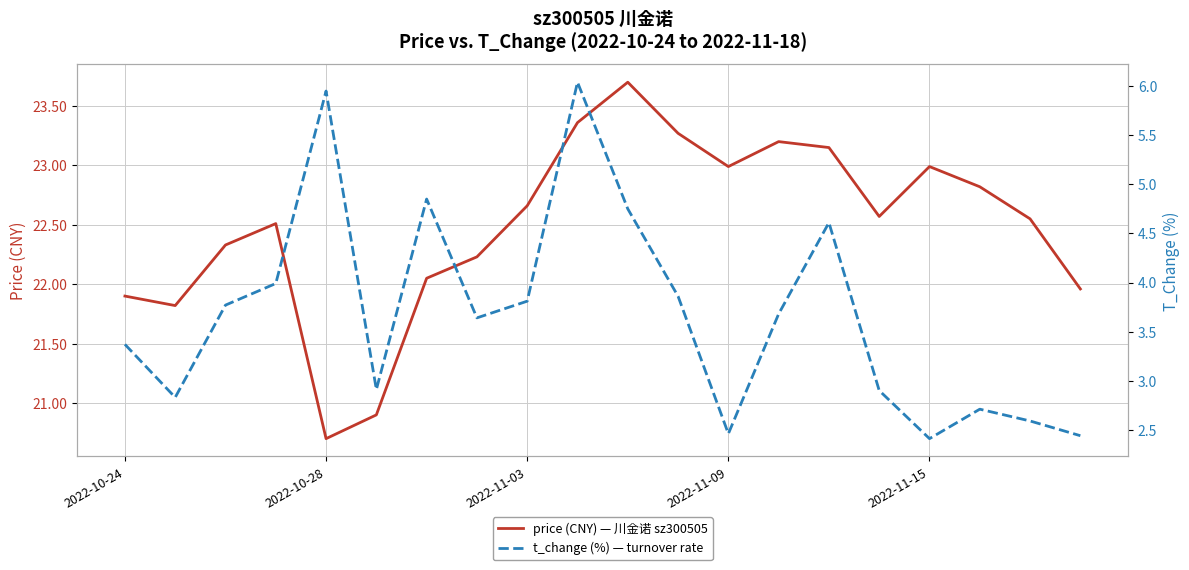

At which category does the chart reach its peak across all series?

10